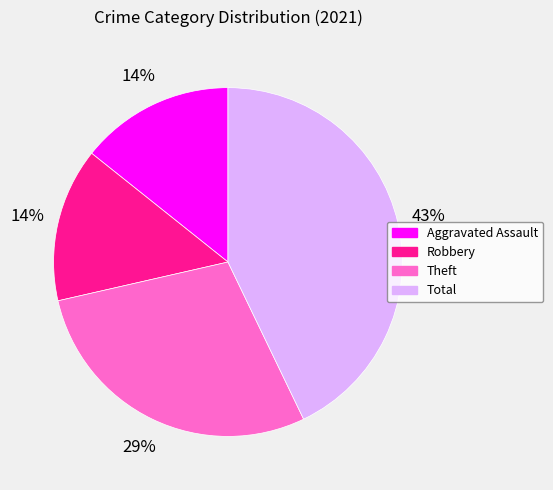

Does any single category account for the majority?

No